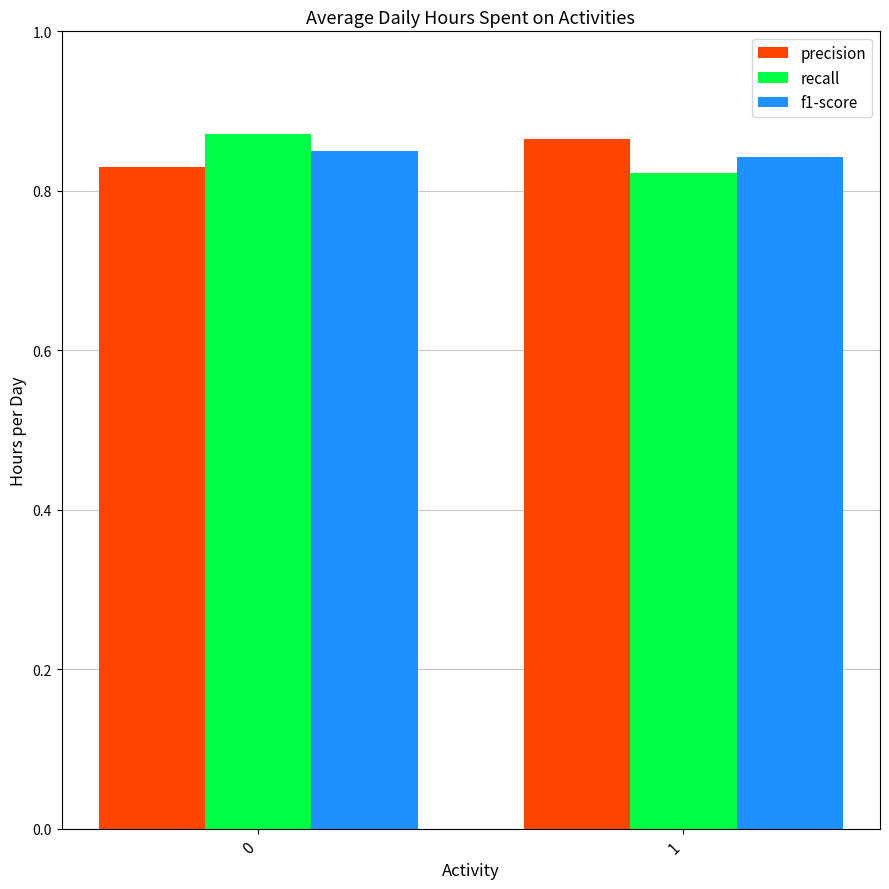

The value of recall at 1 is 1.2. True or false?

False